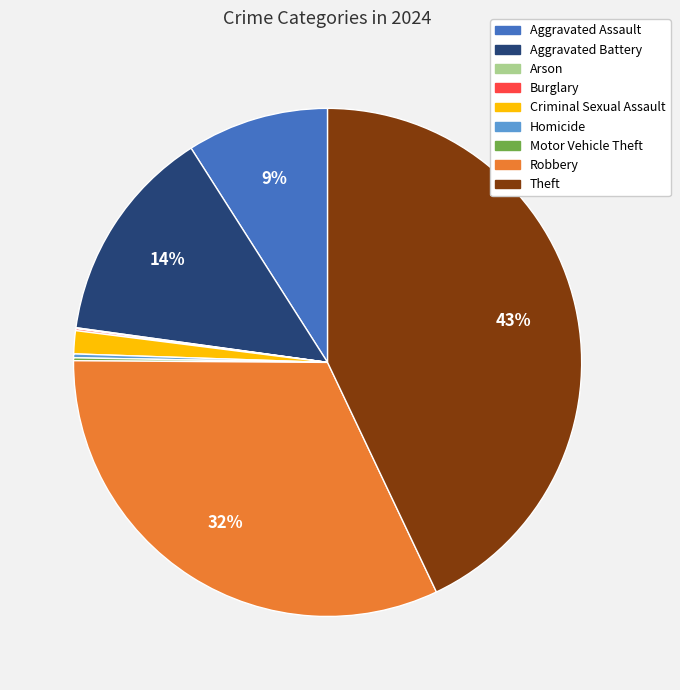

Is Criminal Sexual Assault the majority of the pie?

No